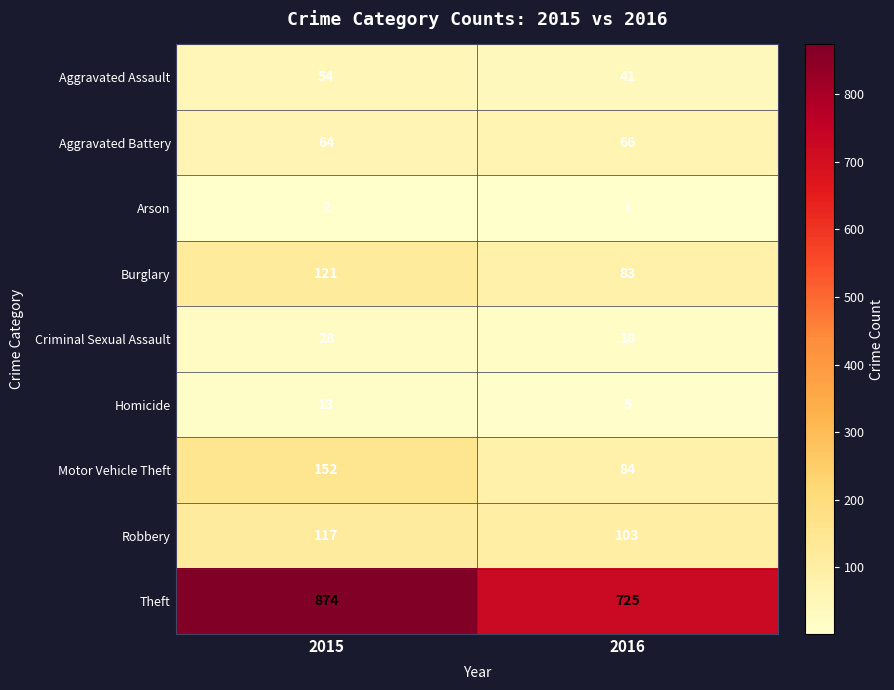

Which label corresponds to the largest value in the chart?

2015